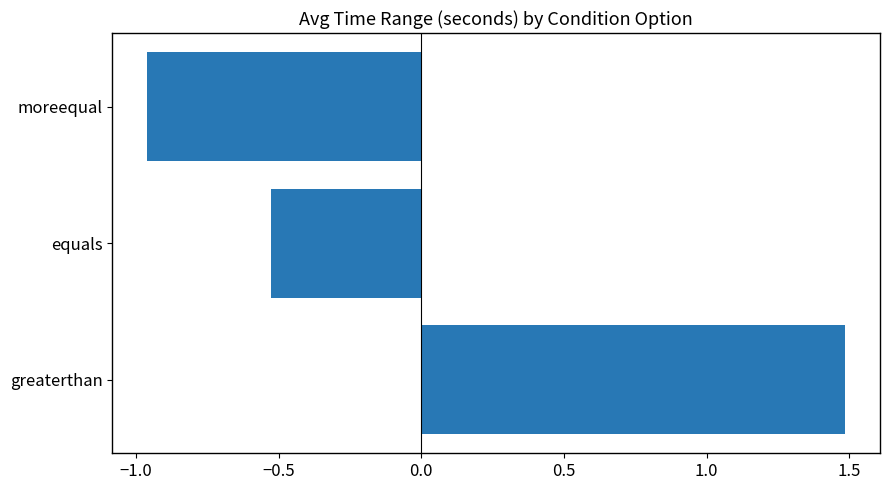

At which label is the value closest to 0?

equals